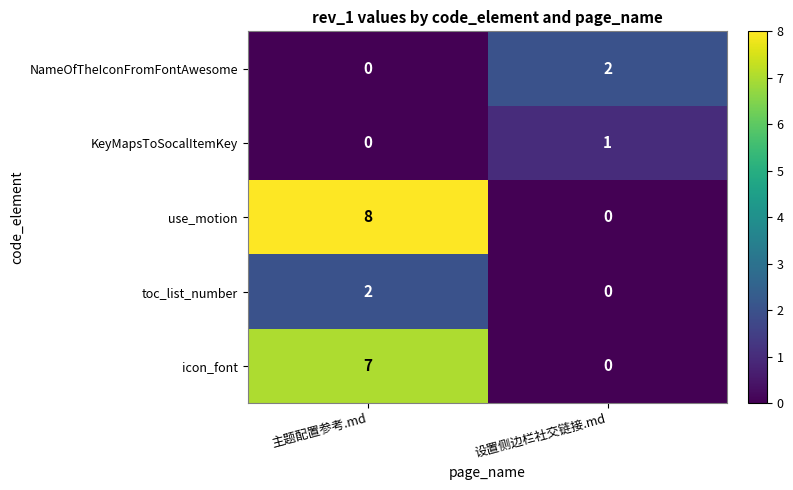

Where is NameOfTheIconFromFontAwesome nearest to the value 1?

主题配置参考.md